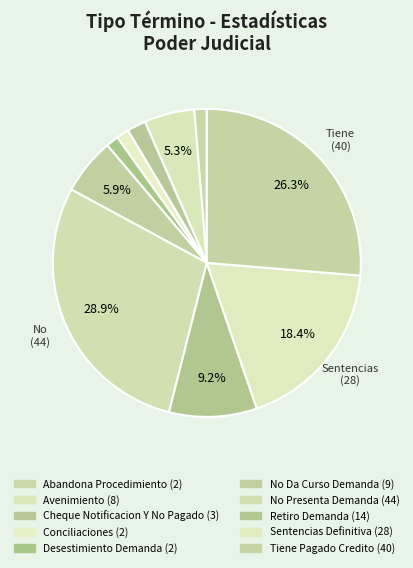

Rank the categories by value from lowest to highest.

Abandona Procedimiento, Conciliaciones, Desestimiento Demanda, Cheque Notificacion Y No Pagado, Avenimiento, No Da Curso Demanda, Retiro Demanda, Sentencias Definitiva, Tiene Pagado Credito, No Presenta Demanda